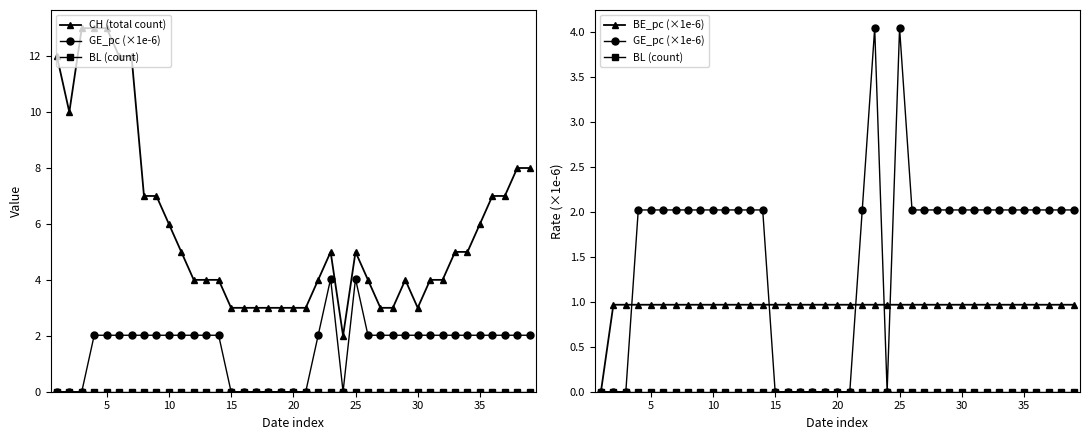

Reading left to right, transcribe all the data shown in this chart.

CH (total count): 12.0	10.0	13.0	13.0	13.0	12.0	12.0	7.0	7.0	6.0	5.0	4.0	4.0	4.0	3.0	3.0	3.0	3.0	3.0	3.0	3.0	4.0	5.0	2.0	5.0	4.0	3.0	3.0	4.0	3.0	4.0	4.0	5.0	5.0	6.0	7.0	7.0	8.0	8.0
GE_pc (×1e-6): 0.0	0.0	0.0	2.0	2.0	2.0	2.0	2.0	2.0	2.0	2.0	2.0	2.0	2.0	0.0	0.0	0.0	0.0	0.0	0.0	0.0	2.0	4.0	0.0	4.0	2.0	2.0	2.0	2.0	2.0	2.0	2.0	2.0	2.0	2.0	2.0	2.0	2.0	2.0
BL (count): 0.0	0.0	0.0	0.0	0.0	0.0	0.0	0.0	0.0	0.0	0.0	0.0	0.0	0.0	0.0	0.0	0.0	0.0	0.0	0.0	0.0	0.0	0.0	0.0	0.0	0.0	0.0	0.0	0.0	0.0	0.0	0.0	0.0	0.0	0.0	0.0	0.0	0.0	0.0
BE_pc (×1e-6): 0.0	1.0	1.0	1.0	1.0	1.0	1.0	1.0	1.0	1.0	1.0	1.0	1.0	1.0	1.0	1.0	1.0	1.0	1.0	1.0	1.0	1.0	1.0	1.0	1.0	1.0	1.0	1.0	1.0	1.0	1.0	1.0	1.0	1.0	1.0	1.0	1.0	1.0	1.0